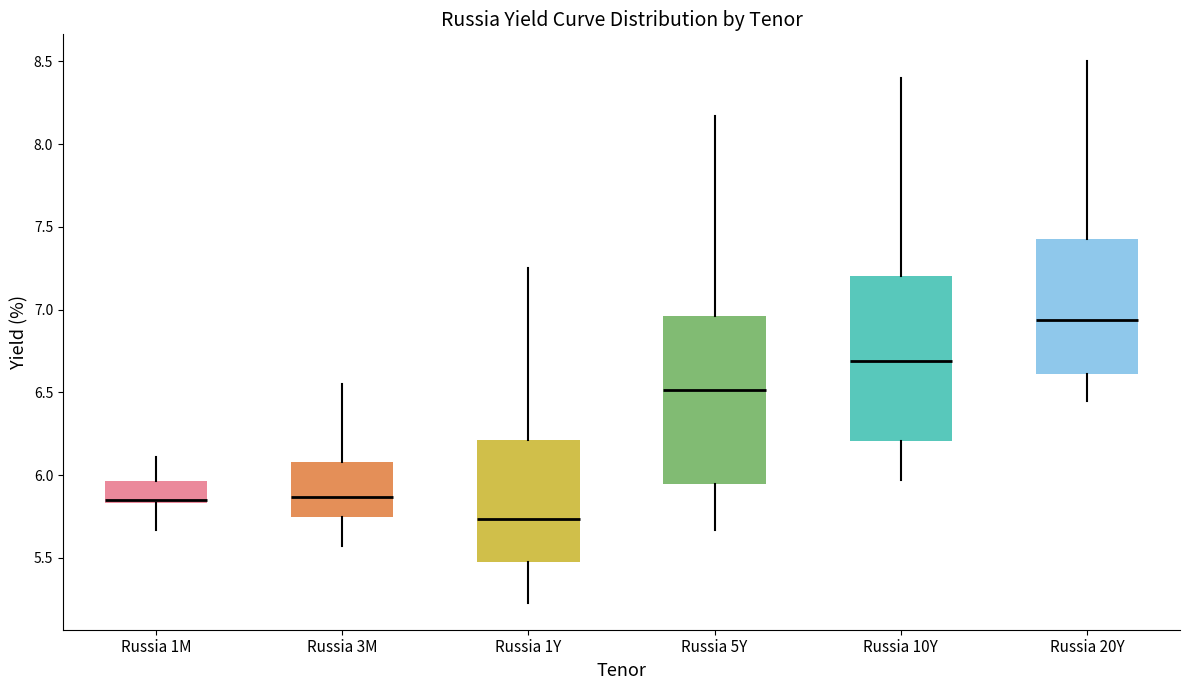

Reading left to right, transcribe this box plot: for each box, give where its median line is, the range the box spans, and where its two whiskers end, as read against the y-axis. The values are not printed on the chart, so give them approximately, as read against the axis.

Russia 1M: median 5.85 (just above the box's lower edge), box 5.85 to 5.95, whiskers 5.65 to 6.10
Russia 3M: median 5.85, box 5.75 to 6.10, whiskers 5.55 to 6.55
Russia 1Y: median 5.75, box 5.50 to 6.20, whiskers 5.25 to 7.25
Russia 5Y: median 6.50, box 5.95 to 6.95, whiskers 5.65 to 8.15
Russia 10Y: median 6.70, box 6.20 to 7.20, whiskers 5.95 to 8.40
Russia 20Y: median 6.95, box 6.60 to 7.45, whiskers 6.45 to 8.50